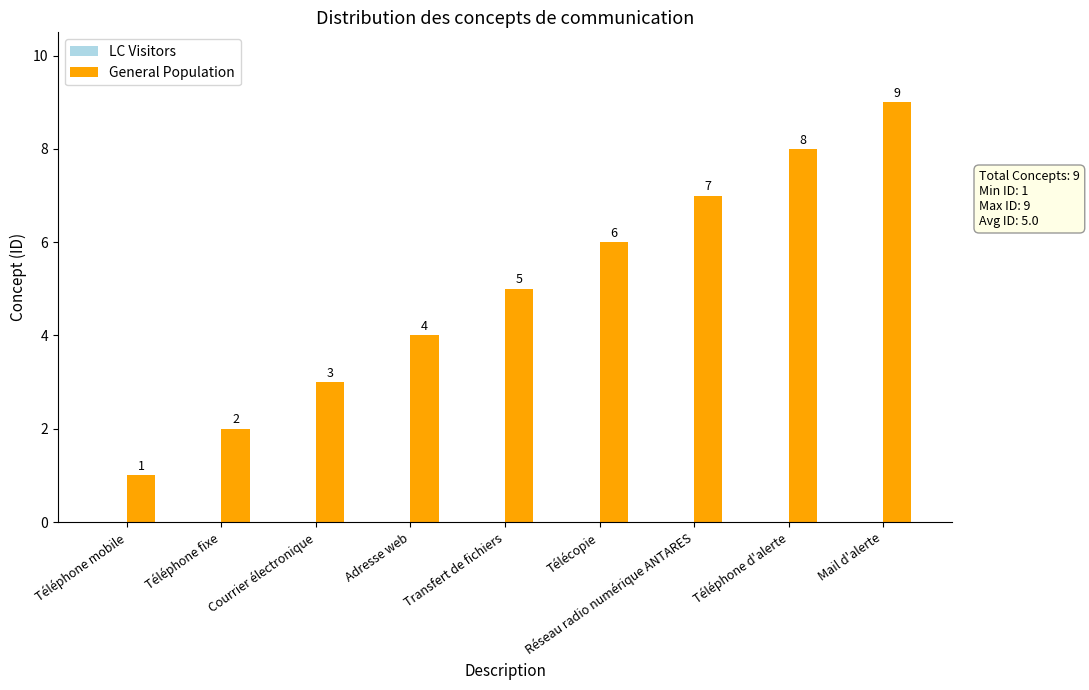

Count the values in the range 3 to 7.

5